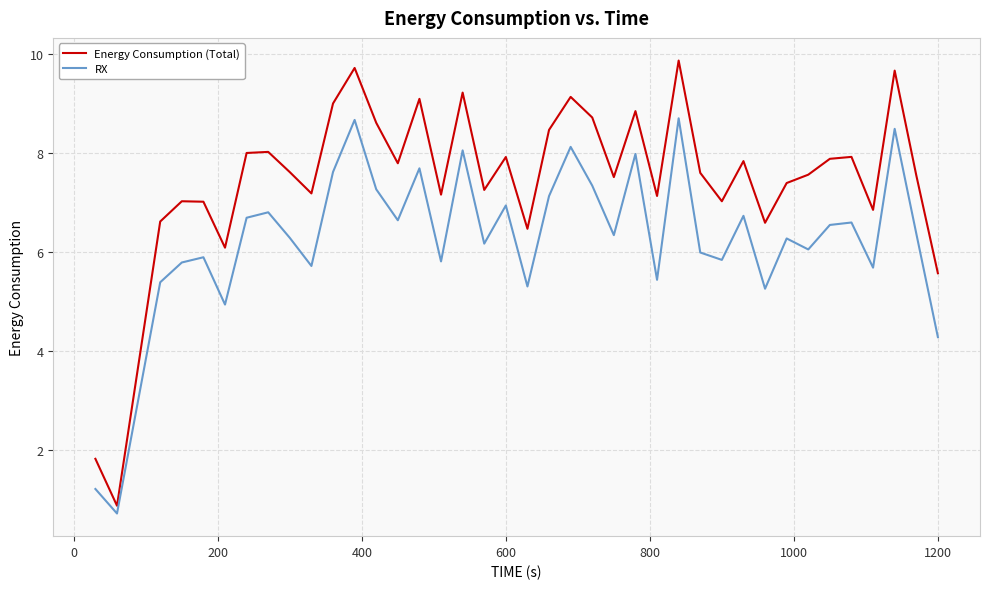

Which series has the largest range (max minus min)?

Energy Consumption (Total)